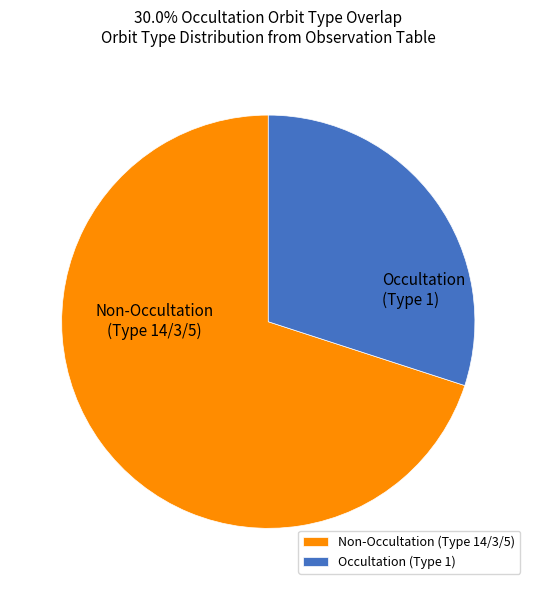

Which category has the biggest portion of the pie?

Non-Occultation (Type 14/3/5)